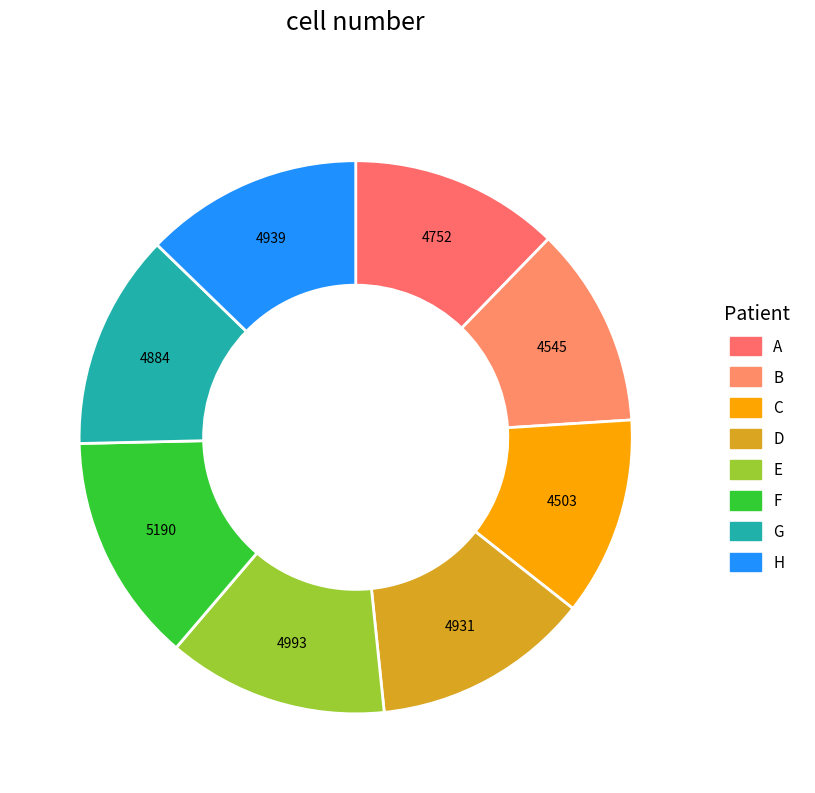

Which category has the smallest portion of the pie?

C